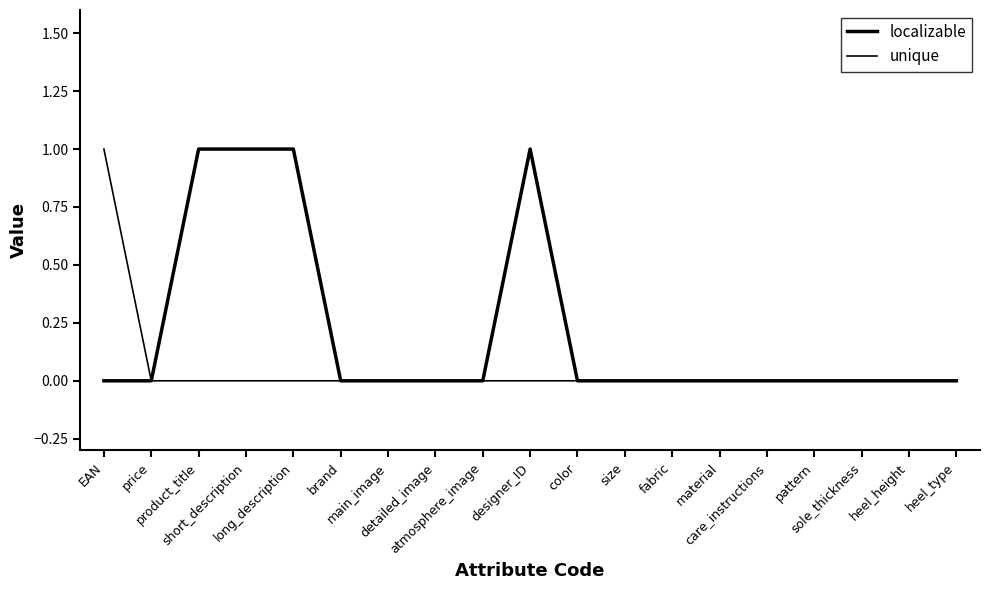

How many lines are shown in the chart?

2